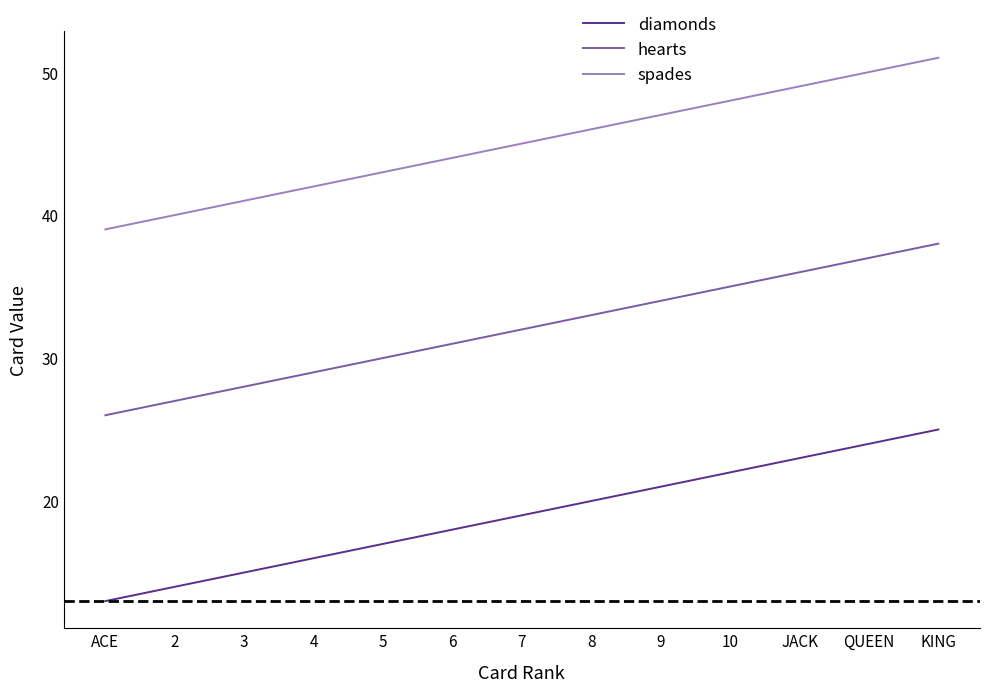

Rank the series by their average value, from highest to lowest.

spades, hearts, diamonds